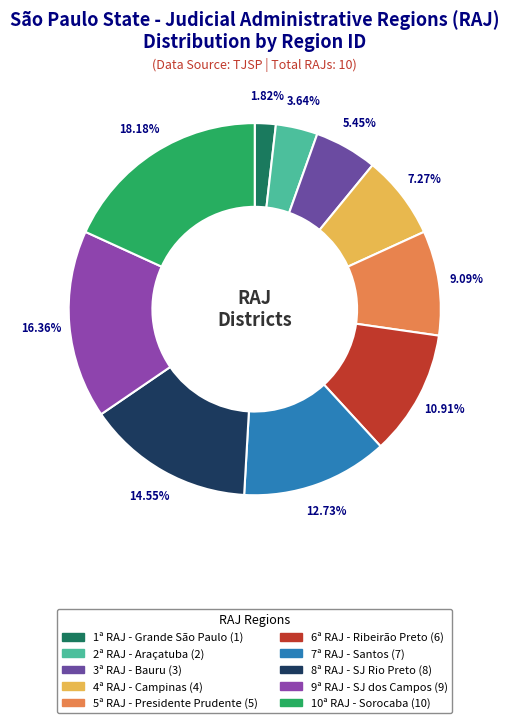

Count the number of slices in the pie.

10